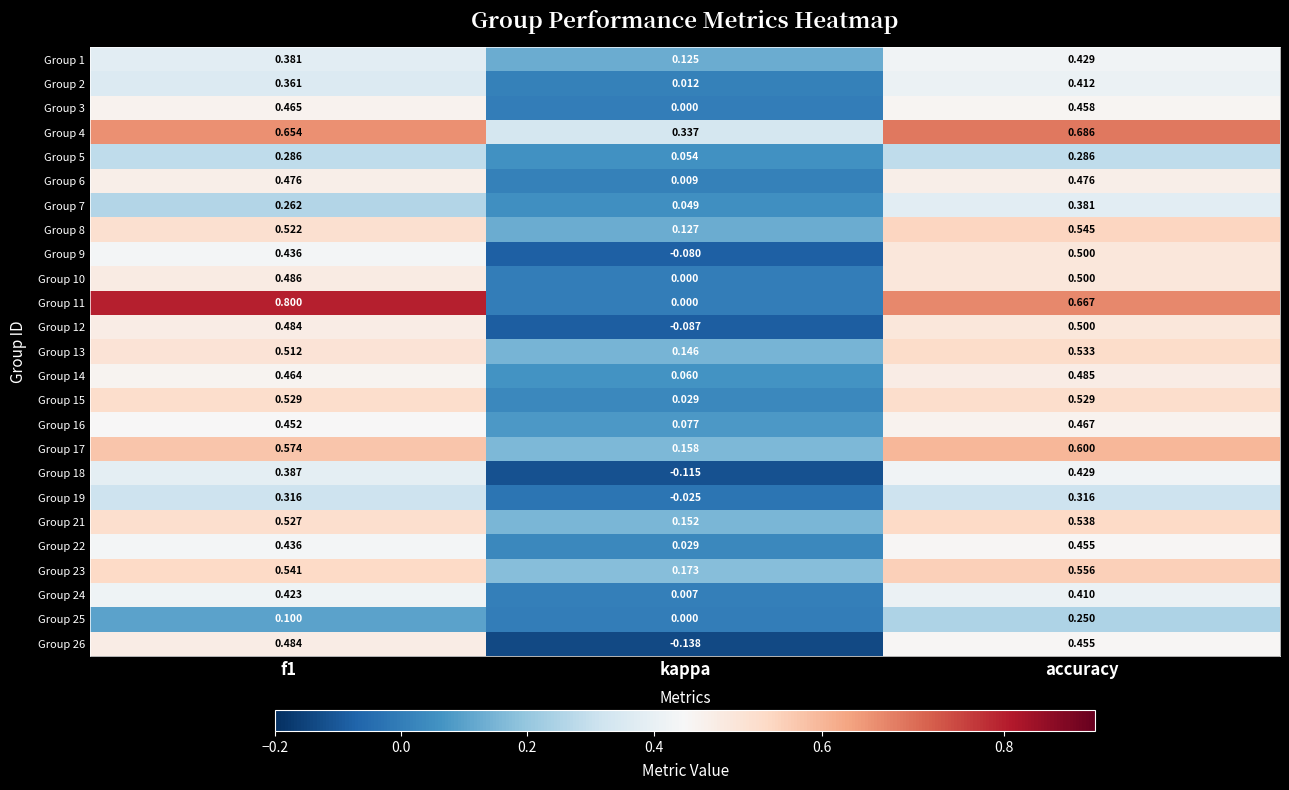

Which series has the widest spread of values?

Group 11